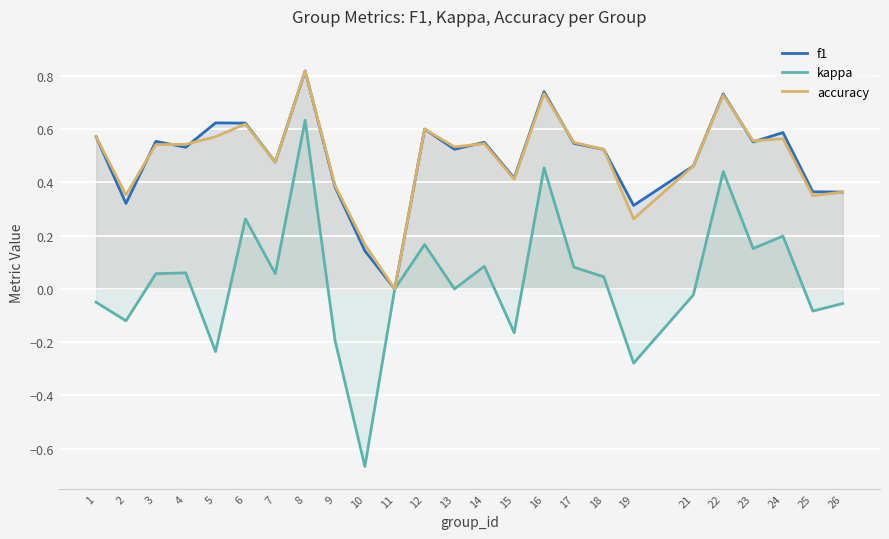

True or false: kappa and f1 intersect in this chart.

False